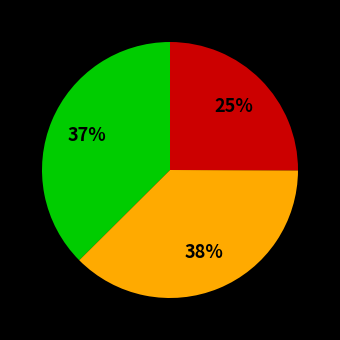

How many slices are in this pie chart?

3